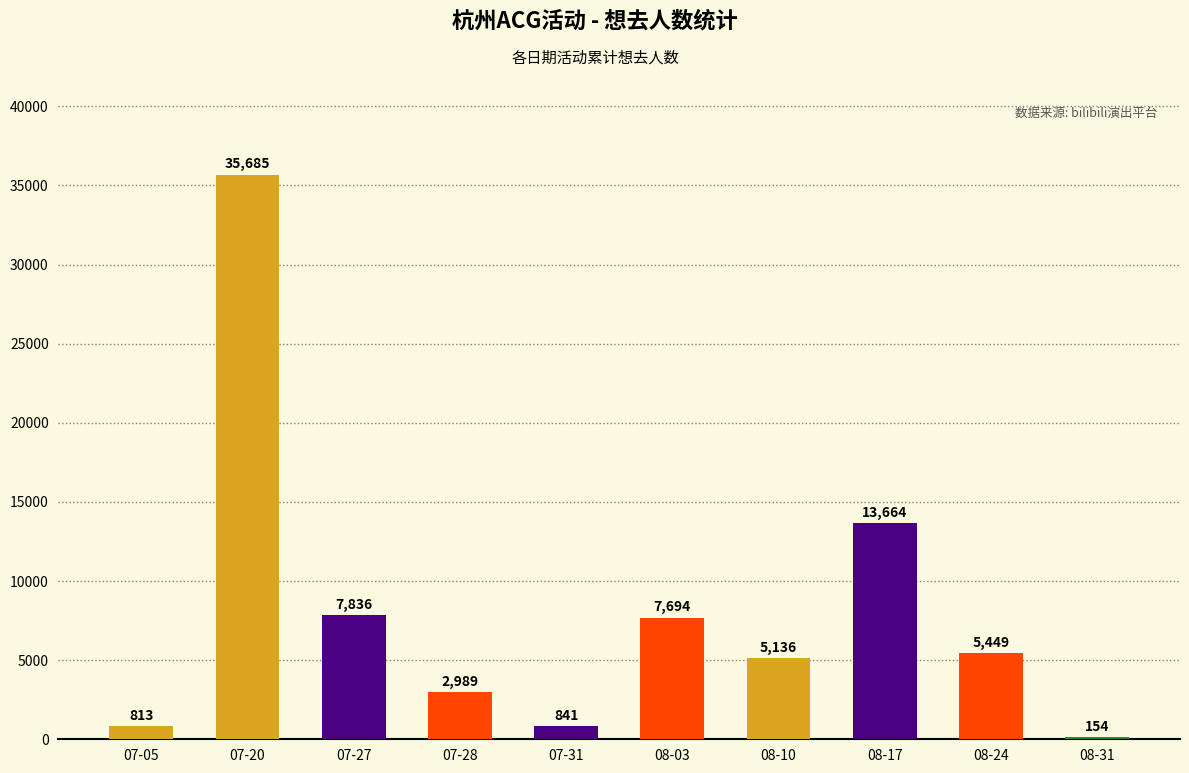

Approximately how many times larger is the value at 07-27 compared to 08-31?

50.9